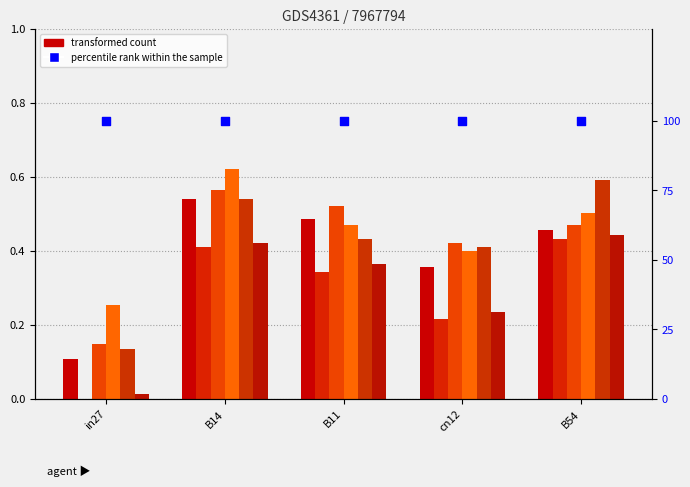

At which category is the sum across all series the highest?

B14